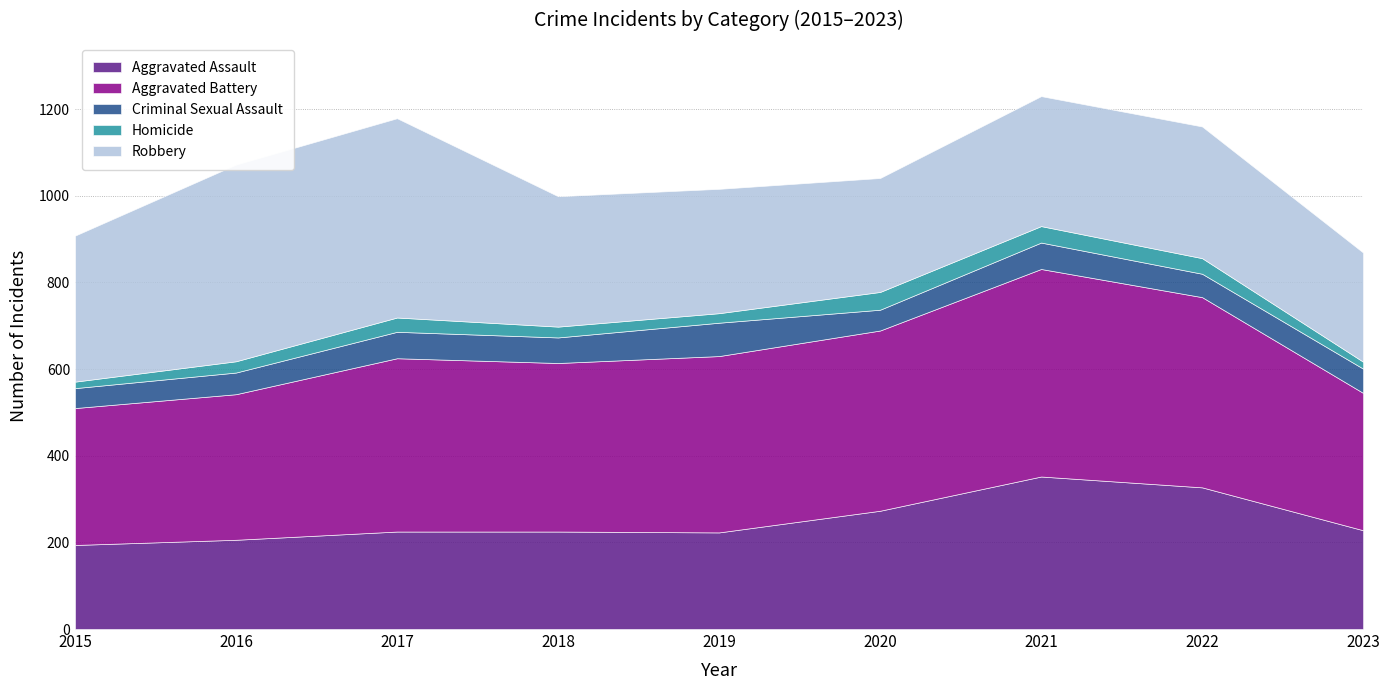

True or false: Homicide and Aggravated Battery intersect in this chart.

False